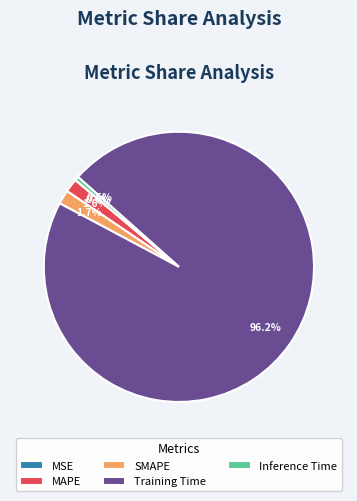

Which category has the biggest portion of the pie?

Training Time